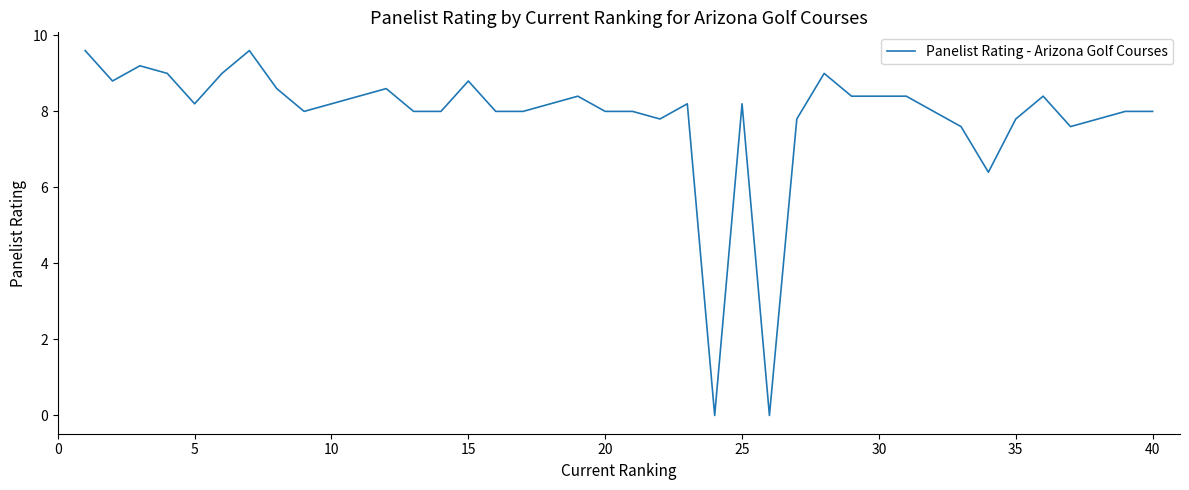

What is the greatest value displayed?

9.6